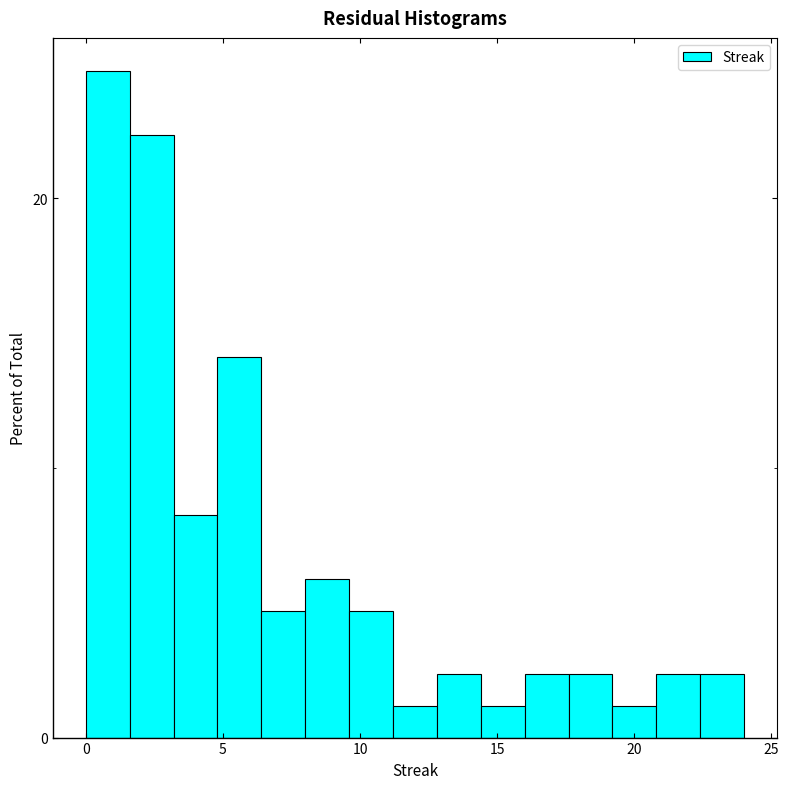

Around what value on the x-axis is the tallest bar? Give the approximate position of its centre, as read against the axis.

1.0